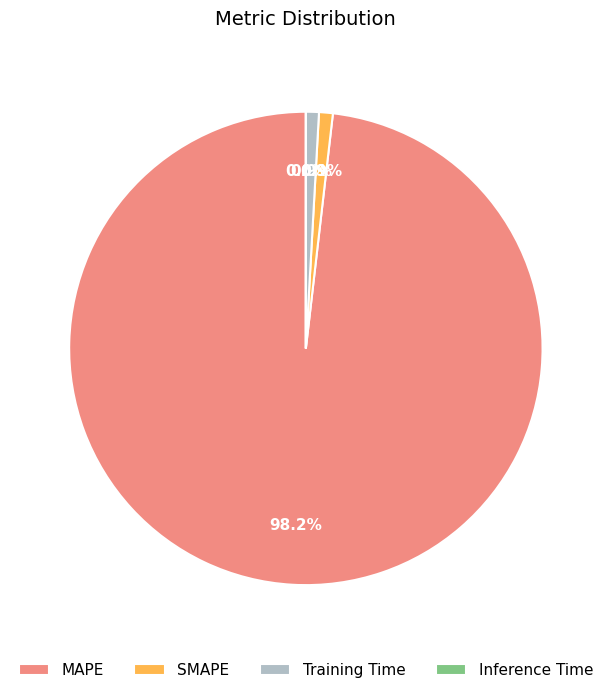

To the nearest percent, what is the difference between the largest and smallest slice percentages?

98%